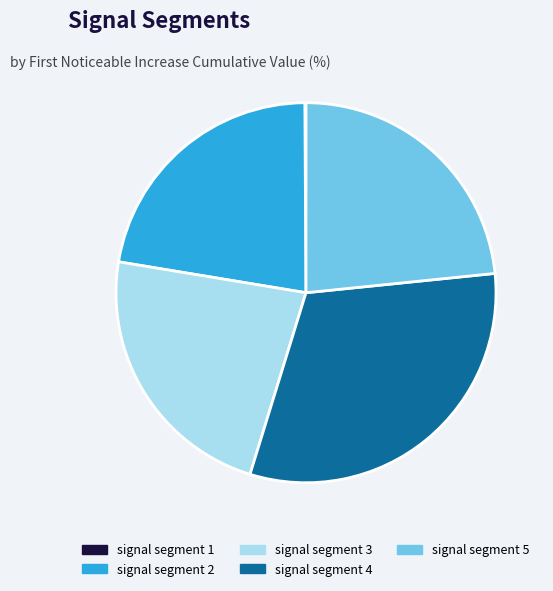

Between signal segment 4 and signal segment 5, which is larger?

signal segment 4